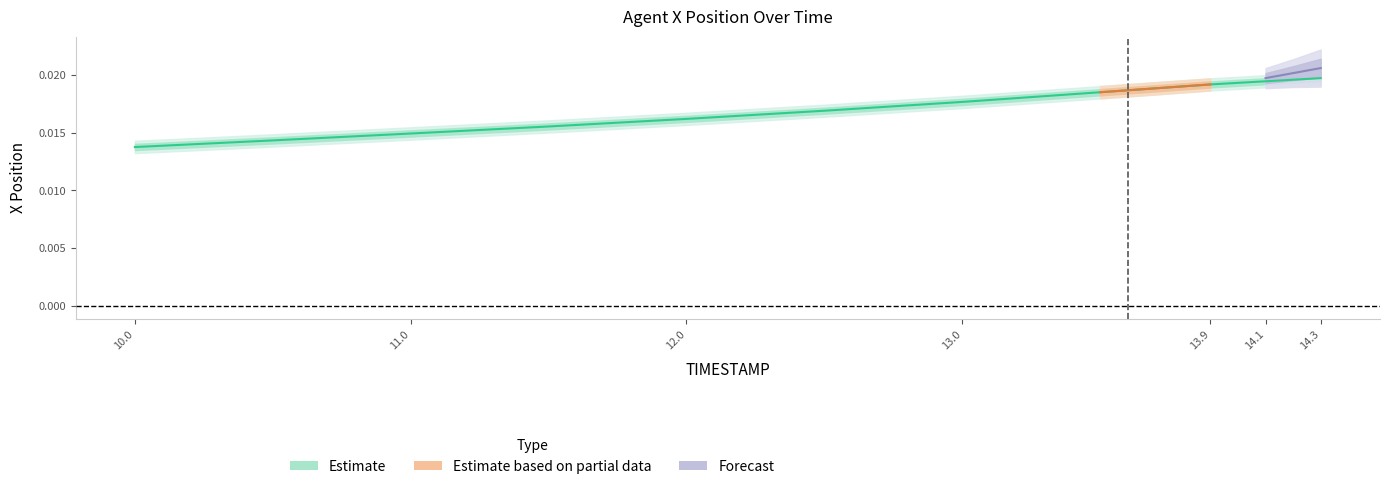

Is it true that the value at 13.0 is 0.0?

True